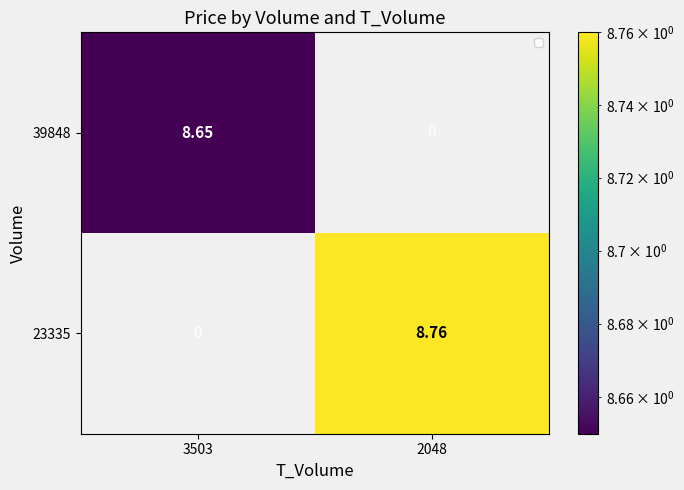

Is the value of 39848 at 3503 greater than the value of 23335 at 3503?

Yes